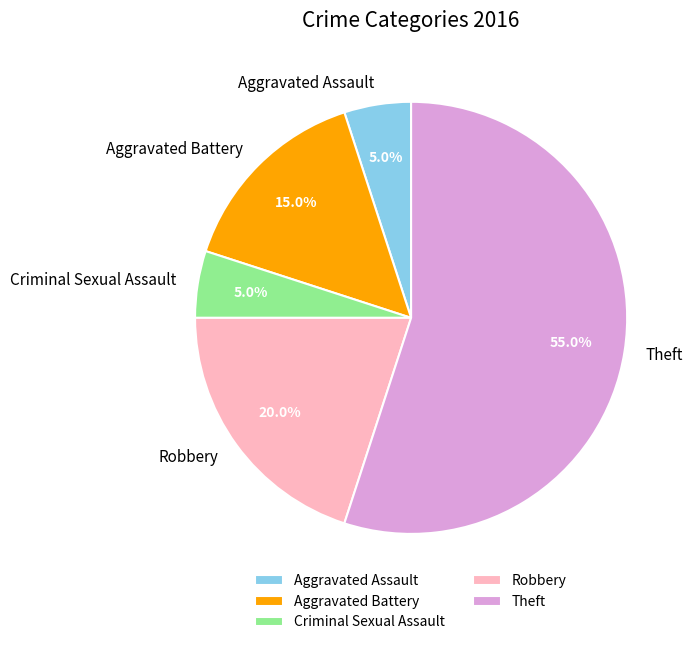

Which slice is the largest?

Theft